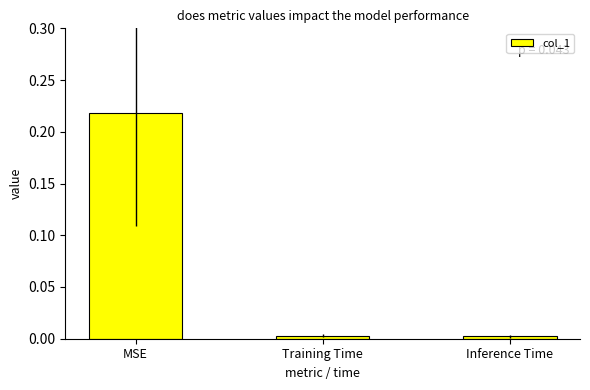

At which category does the chart reach its peak across all series?

MSE